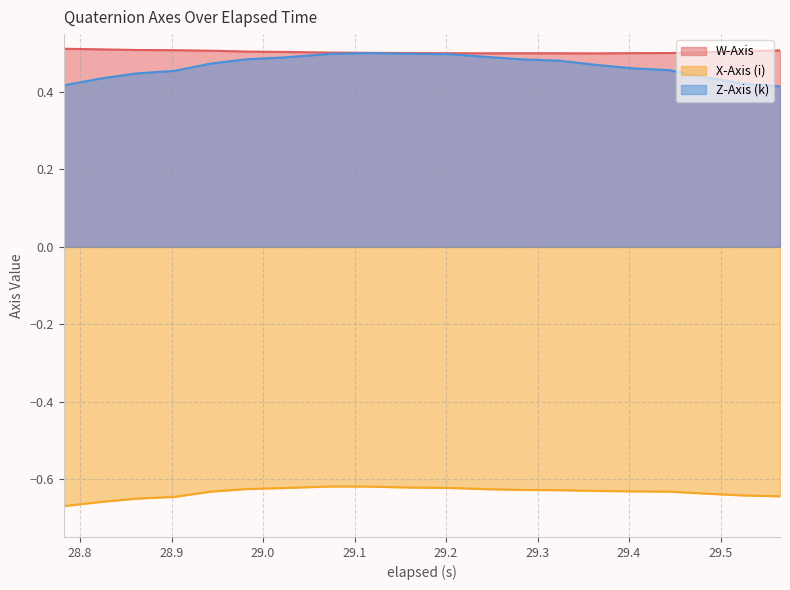

What is the label of the 2nd point from the right?

29.524